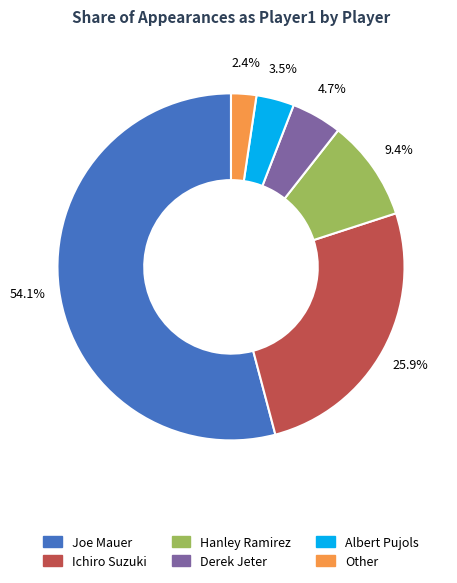

True or false: Derek Jeter accounts for 13% of the total.

False